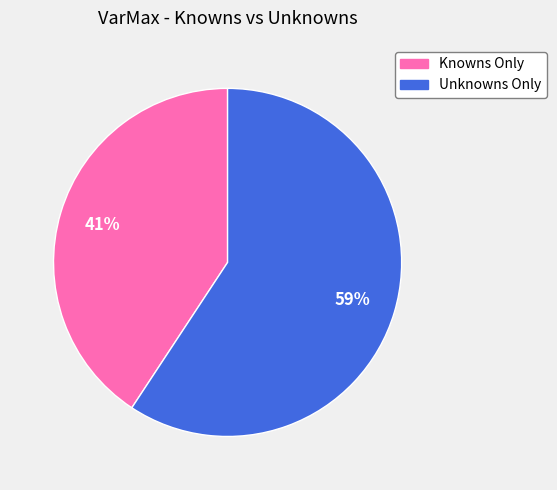

Count the number of slices in the pie.

2